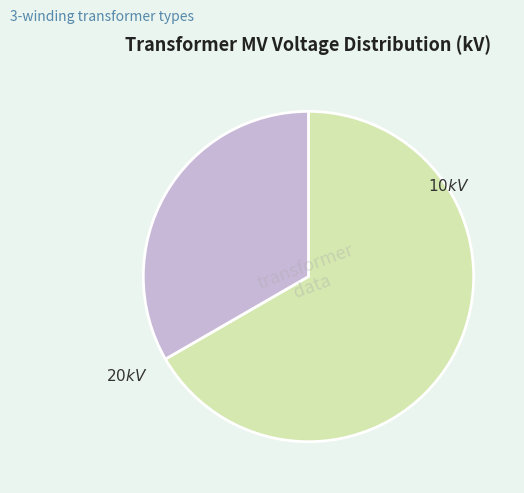

Is there any slice that represents more than half of the pie?

Yes